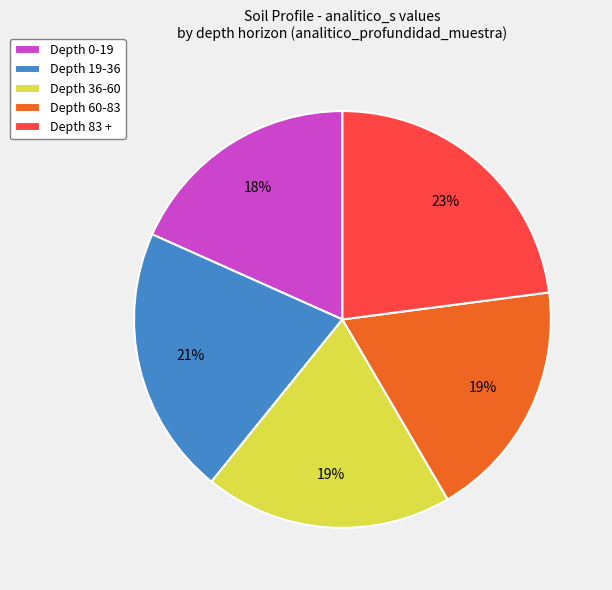

Is there any slice that represents more than half of the pie?

No